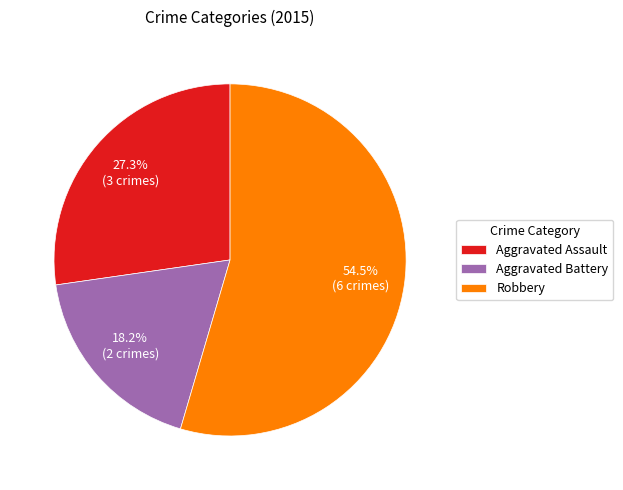

What is the smallest slice in the pie chart?

Aggravated Battery